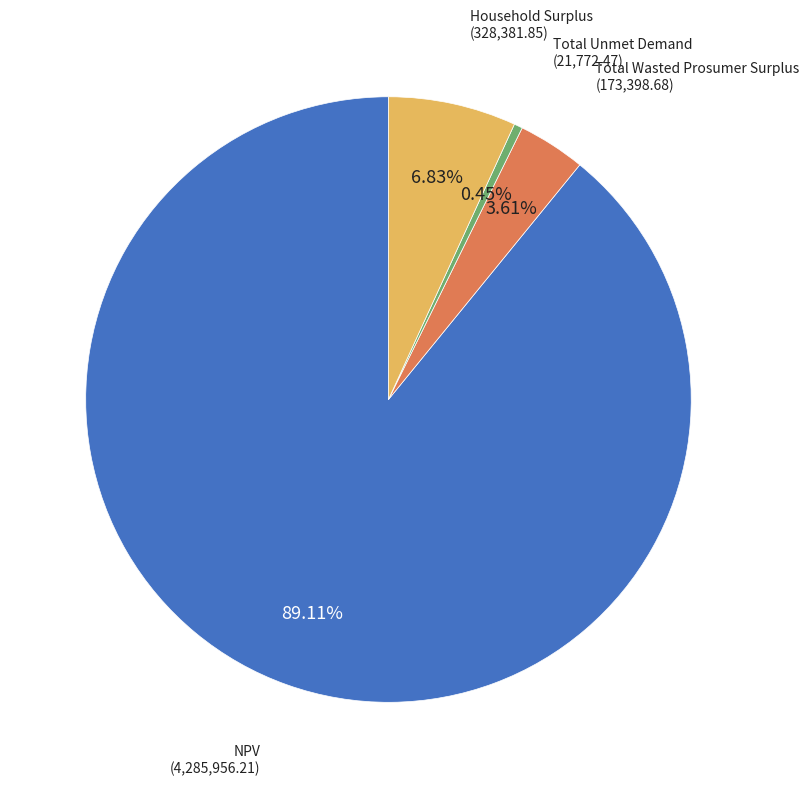

Is there any slice that represents more than half of the pie?

Yes